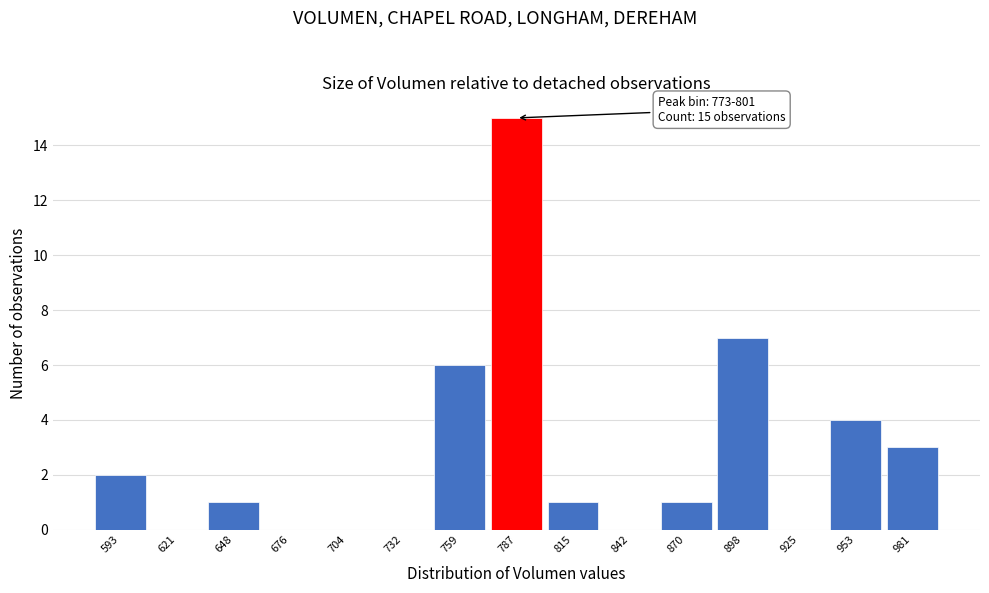

Which range on the x-axis has the tallest bar?

775 to 800